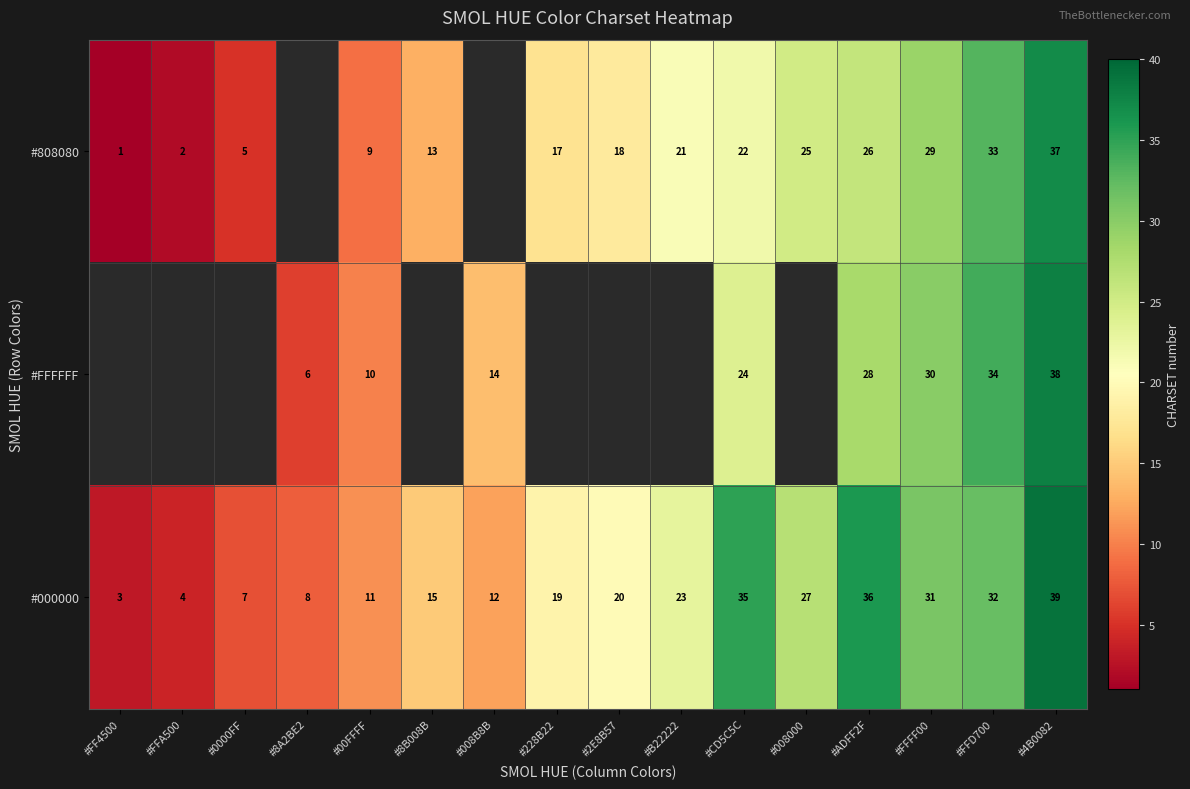

What is the smallest value displayed?

1.0